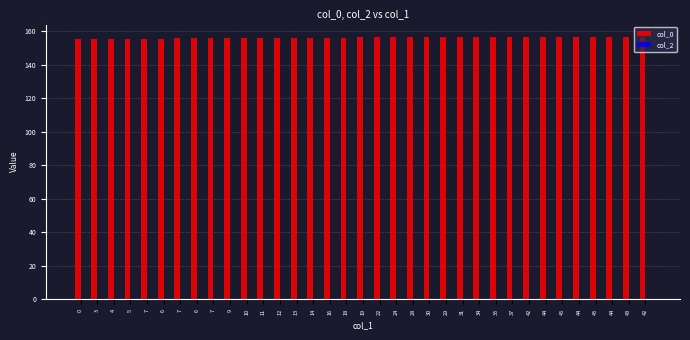

How many data points does each series have?

35